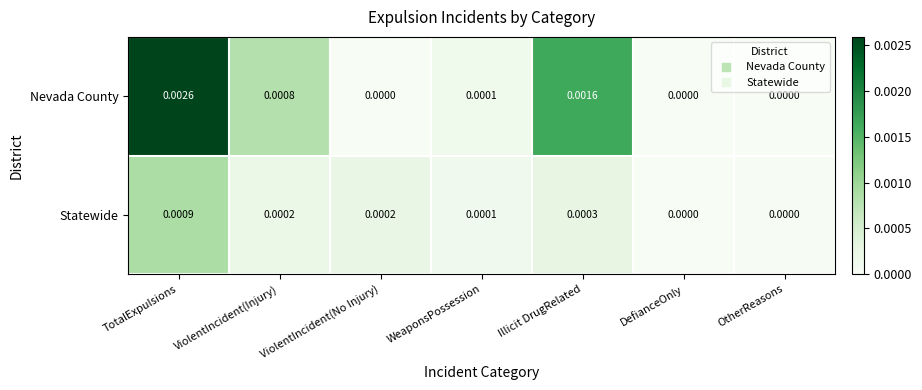

Rank the series by their average value, from highest to lowest.

Nevada County, Statewide